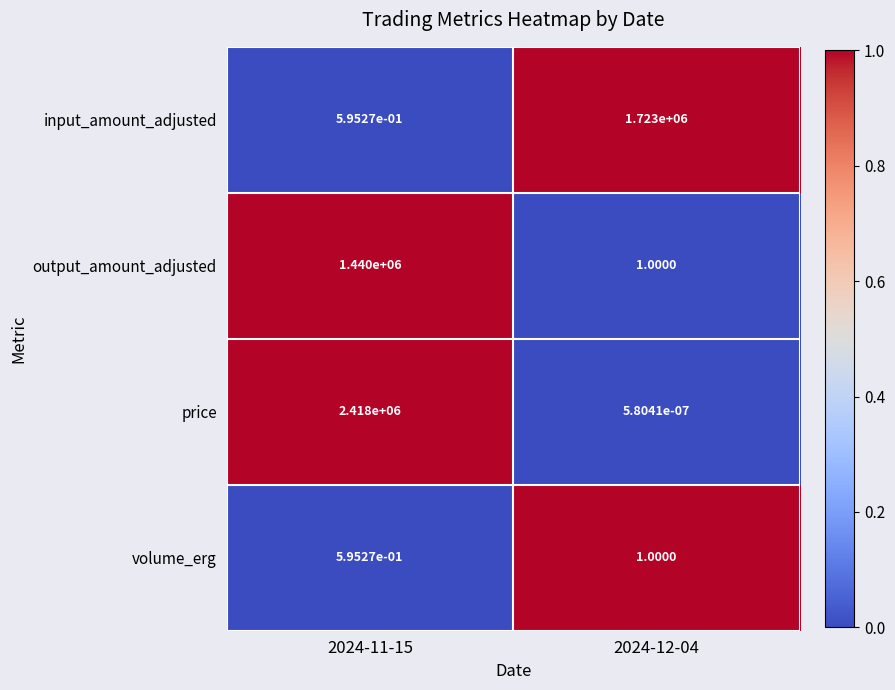

How many distinct data groups are displayed?

4